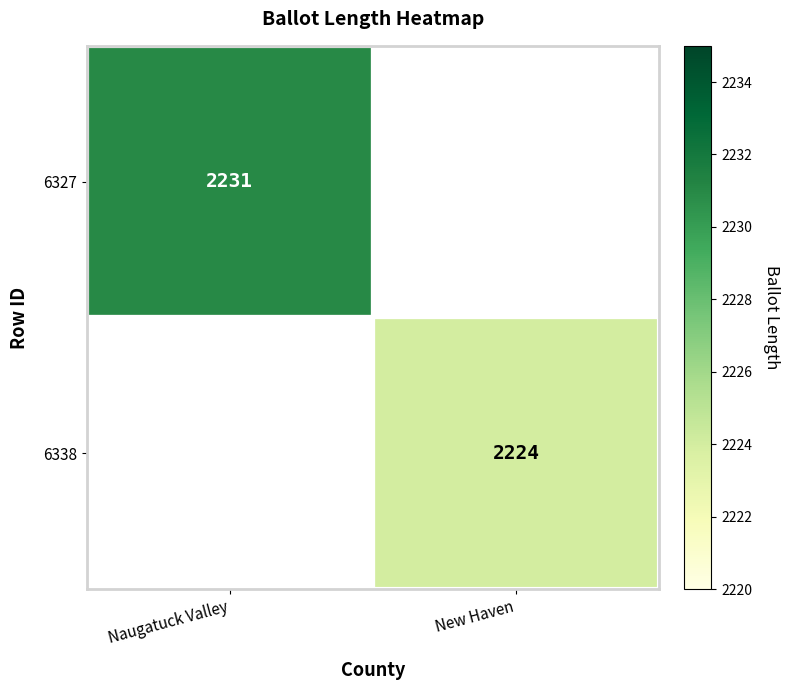

What is the smallest value displayed?

2224.0